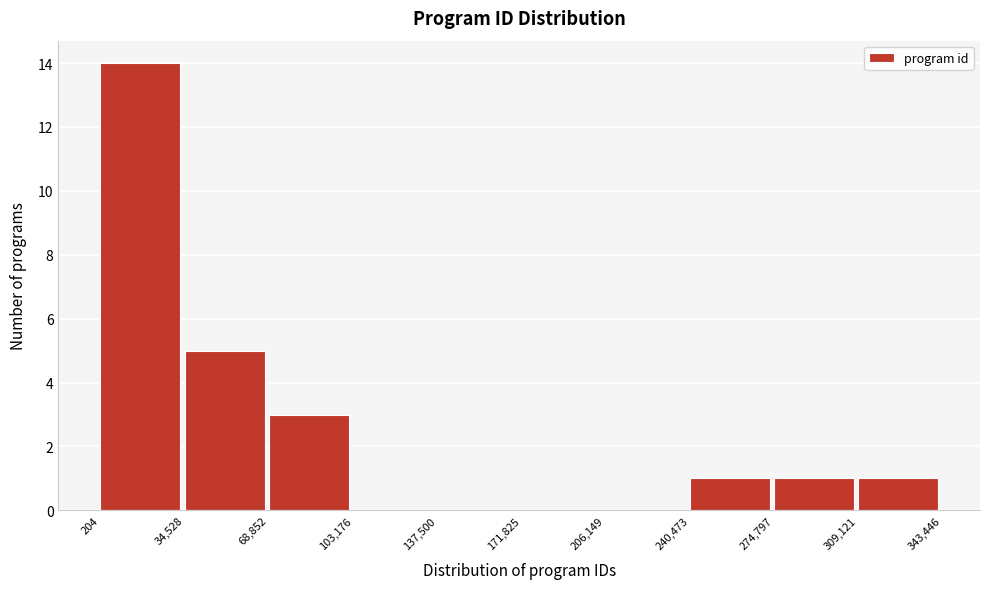

How tall is the bar that spans 34,528 to 68,852 on the x-axis? The values are not printed on the chart, so give them approximately, as read against the axis.

5